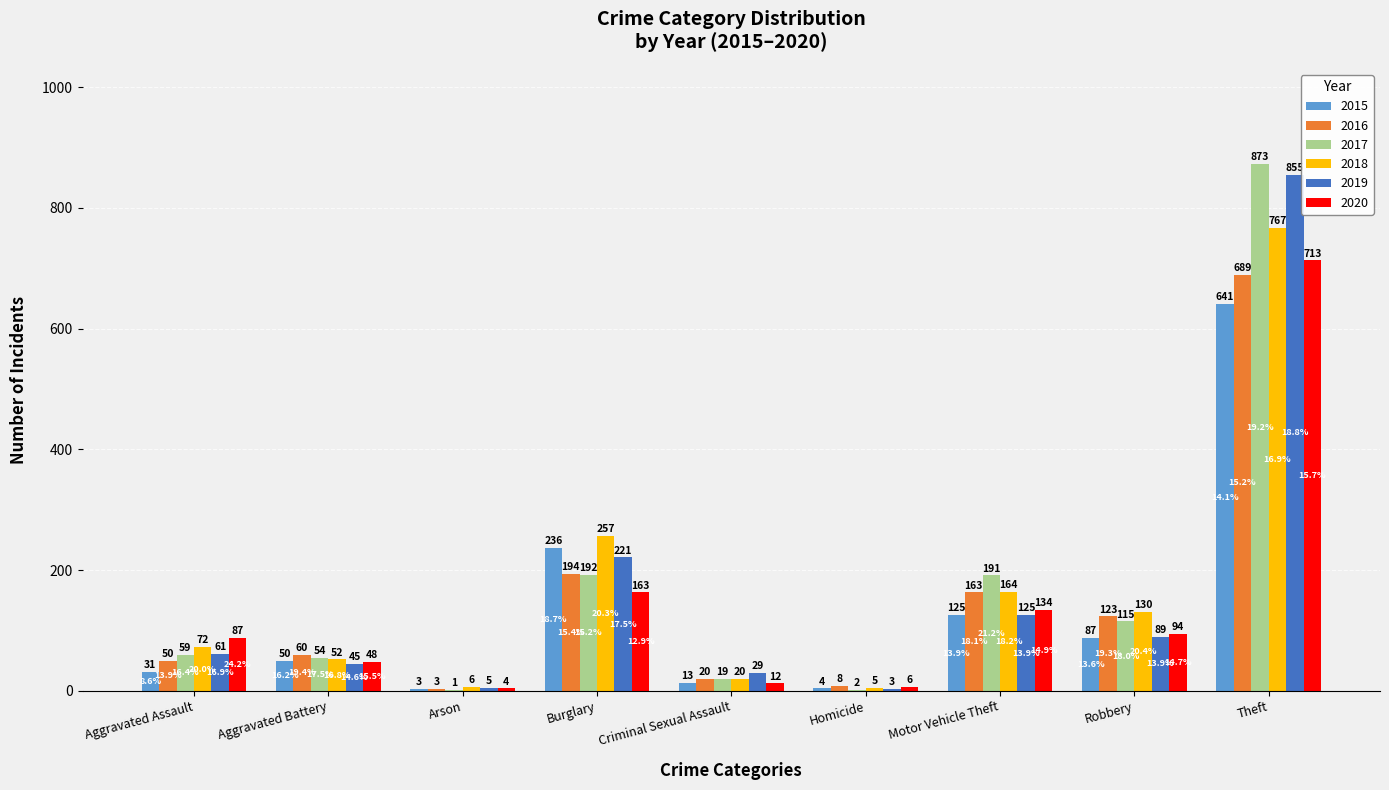

Read the 2016 value at Aggravated Battery.

60